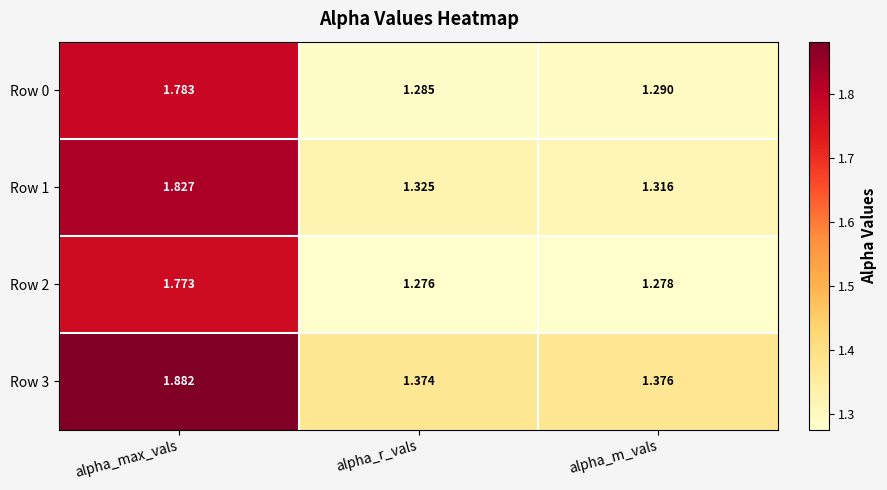

How many series are shown in this chart?

4